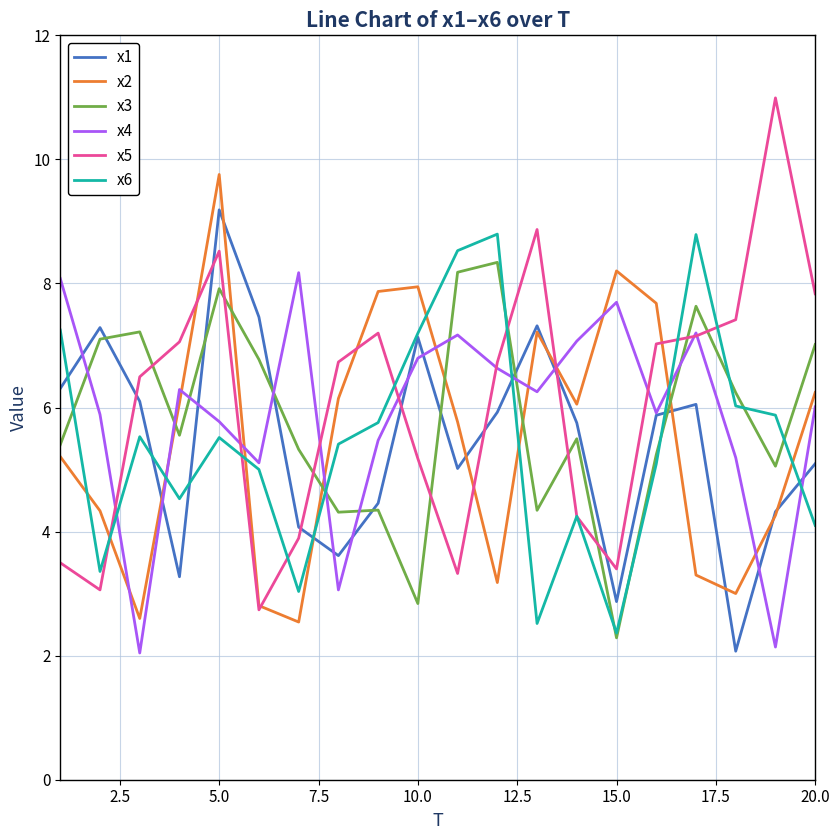

What is the greatest value displayed?

11.0